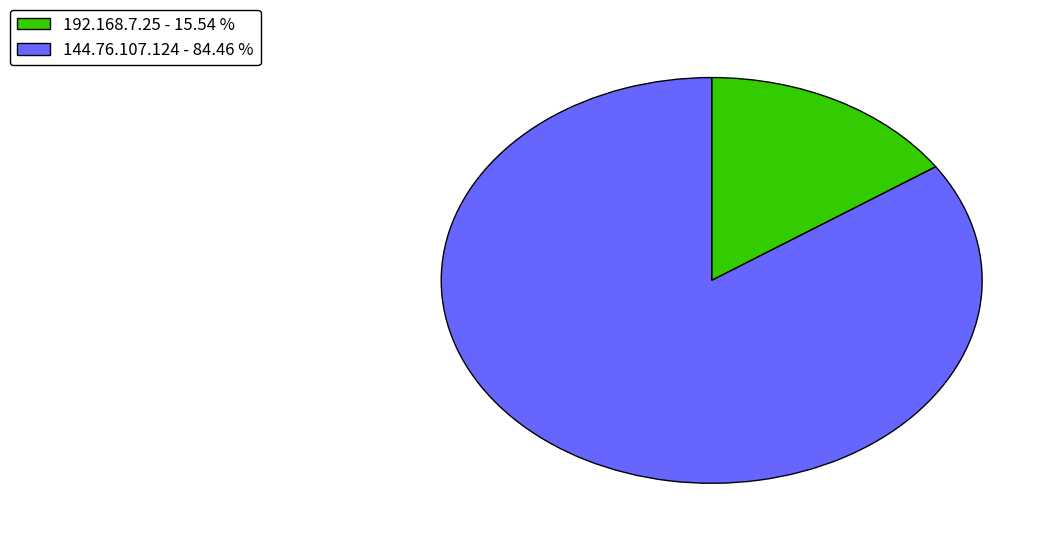

Between 144.76.107.124 - 84.46 % and 192.168.7.25 - 15.54 %, which is larger?

144.76.107.124 - 84.46 %